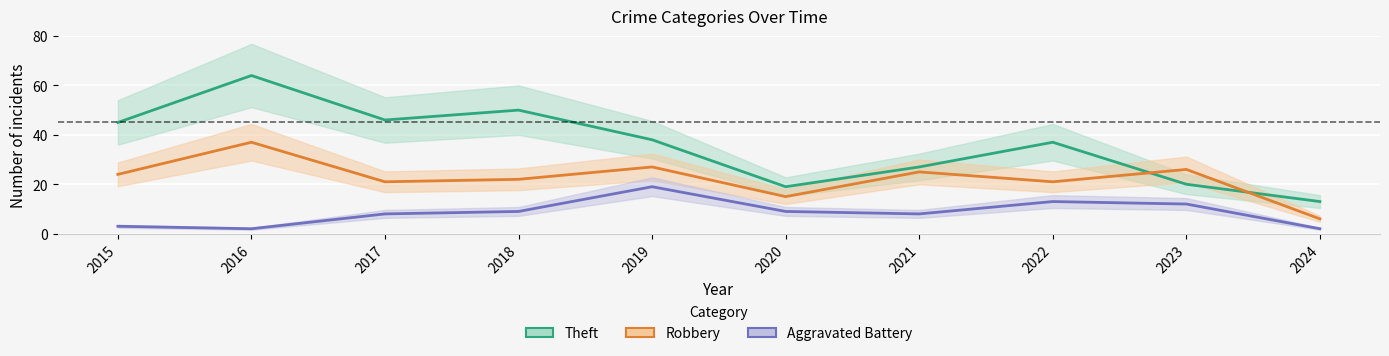

Which series has the largest total across all categories?

Theft